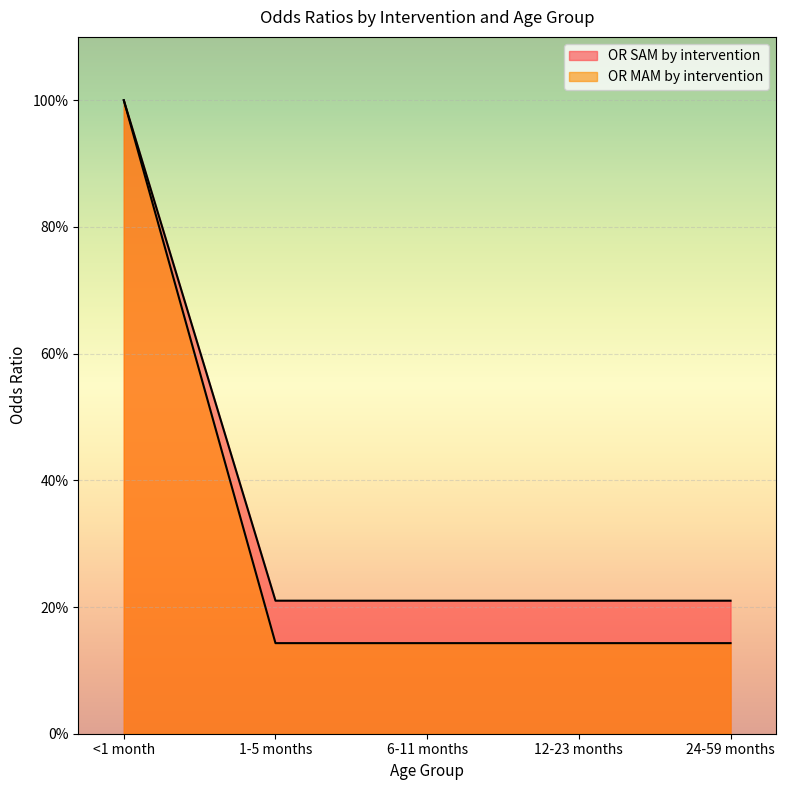

What is the difference between the highest and lowest values at 6-11 months?

0.1